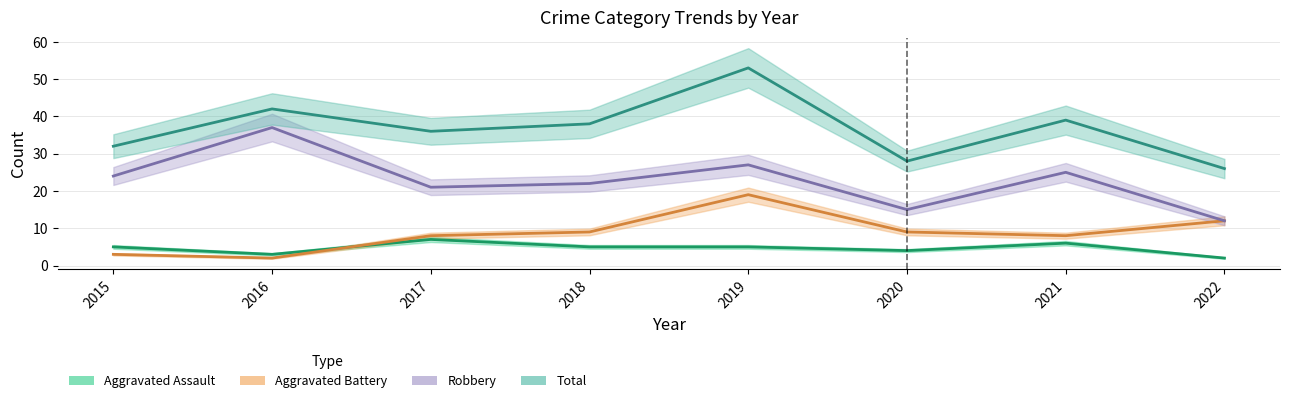

True or false: Aggravated Assault has more than 1 interior local peaks.

True